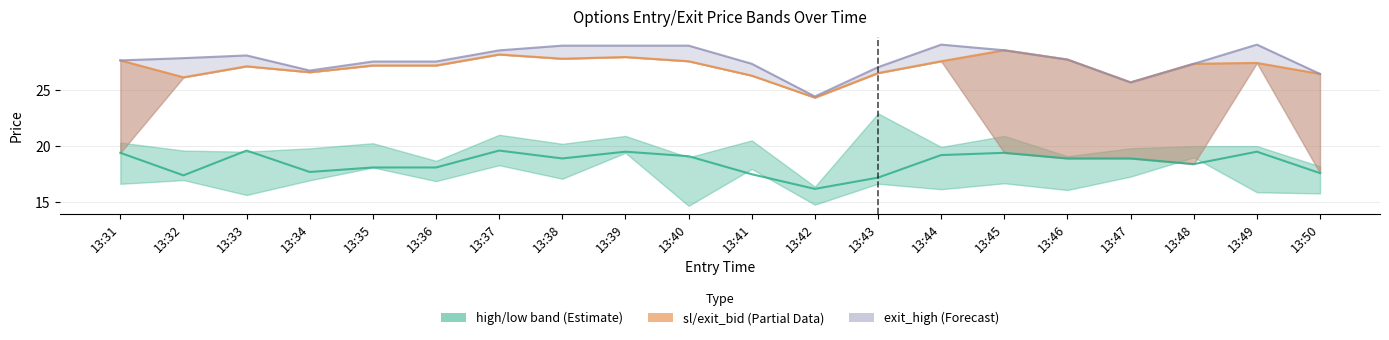

How many values in the sl series exceed 27?

13